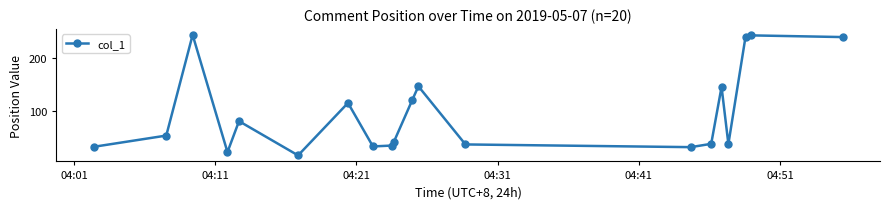

How many points are higher than both their immediate neighbors (excluding endpoints)?

6